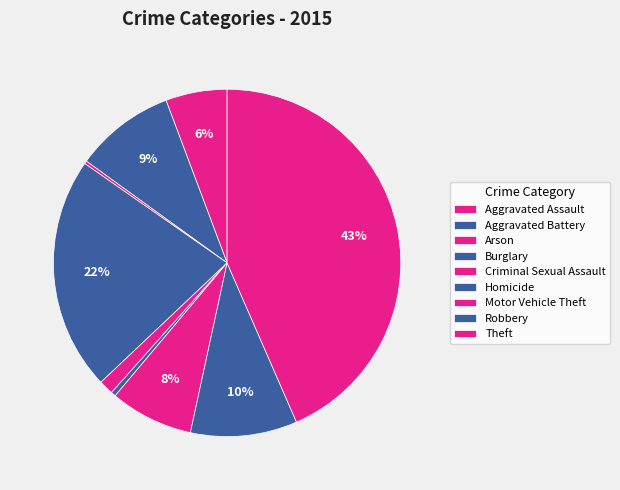

Rank the categories by value from highest to lowest.

Theft, Burglary, Robbery, Aggravated Battery, Motor Vehicle Theft, Aggravated Assault, Criminal Sexual Assault, Homicide, Arson